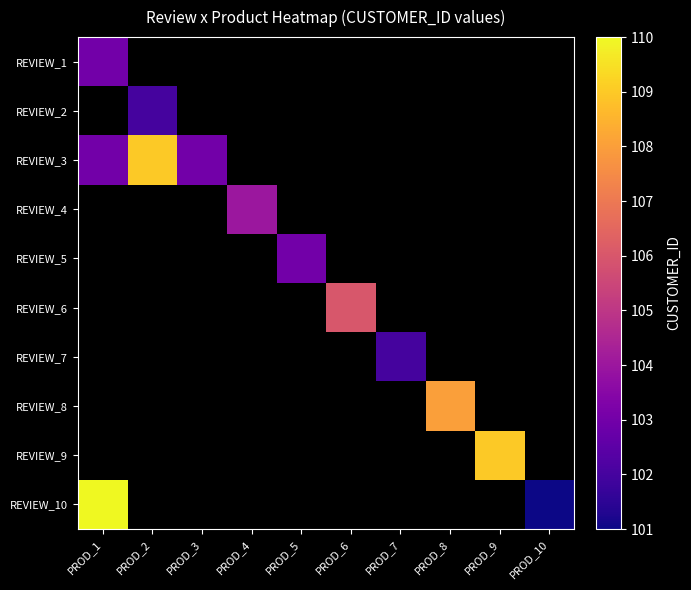

Count the number of data series in this chart.

10